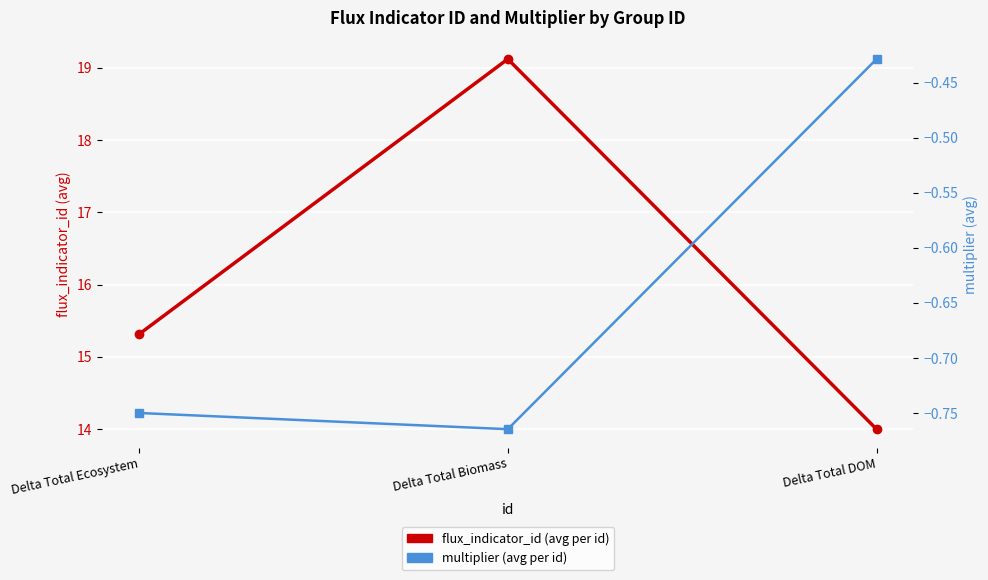

What is the greatest value displayed?

19.1